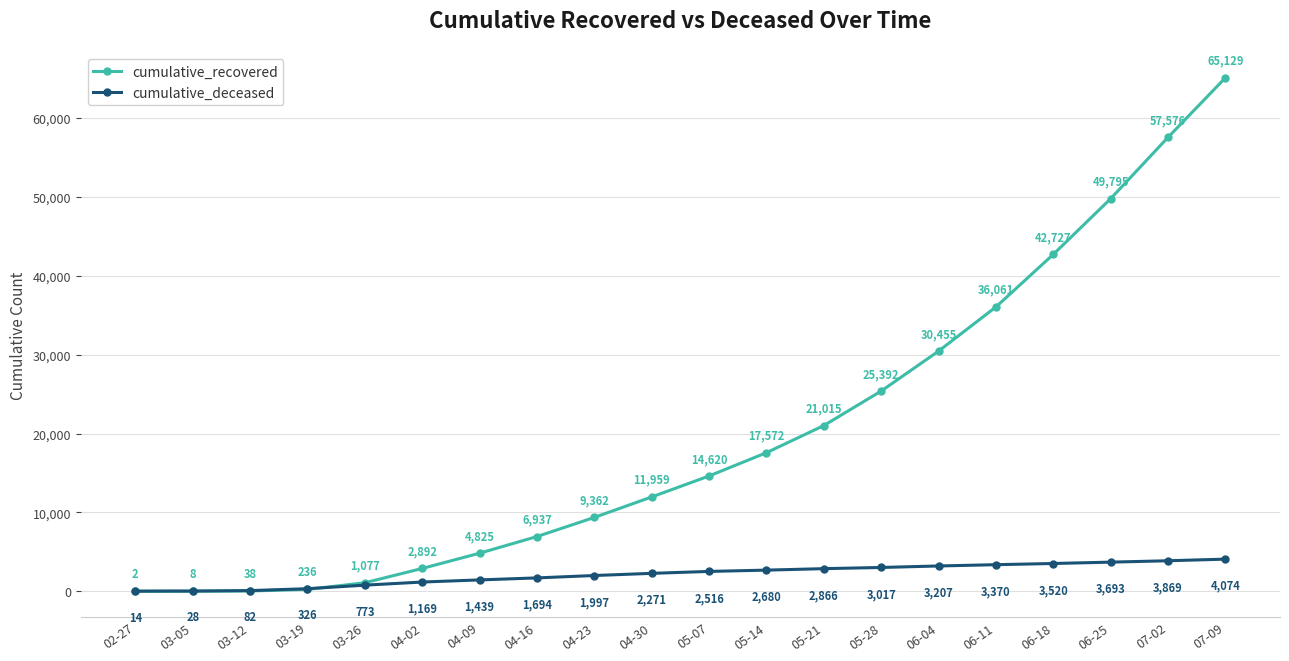

How many data points does each series have?

20